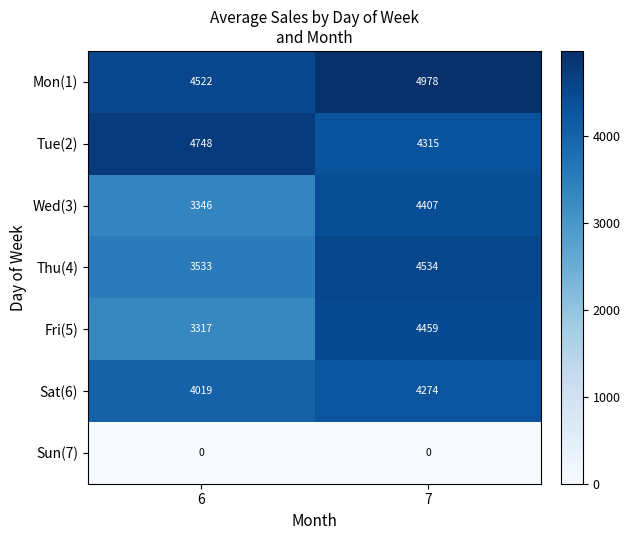

Reading left to right, transcribe all the data shown in this chart.

Mon(1): 6=4522	7=4978
Tue(2): 6=4748	7=4315
Wed(3): 6=3346	7=4407
Thu(4): 6=3533	7=4534
Fri(5): 6=3317	7=4459
Sat(6): 6=4019	7=4274
Sun(7): 6=0	7=0